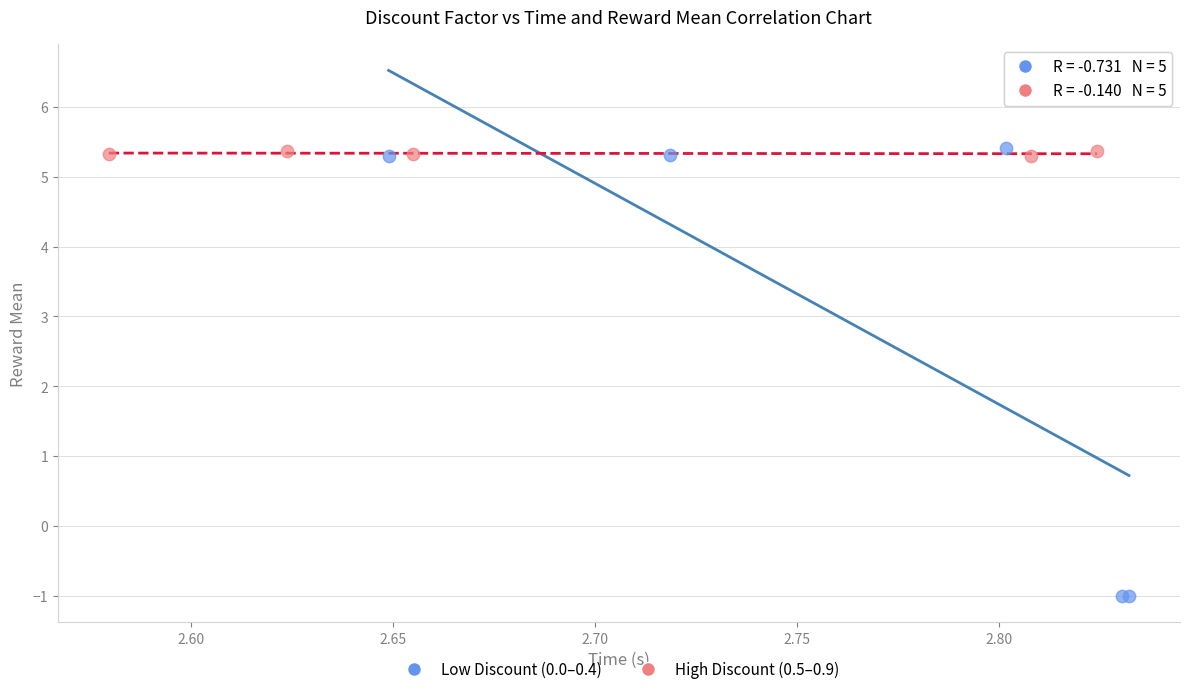

Which series reaches the minimum Y coordinate?

Low Discount (0.0–0.4)